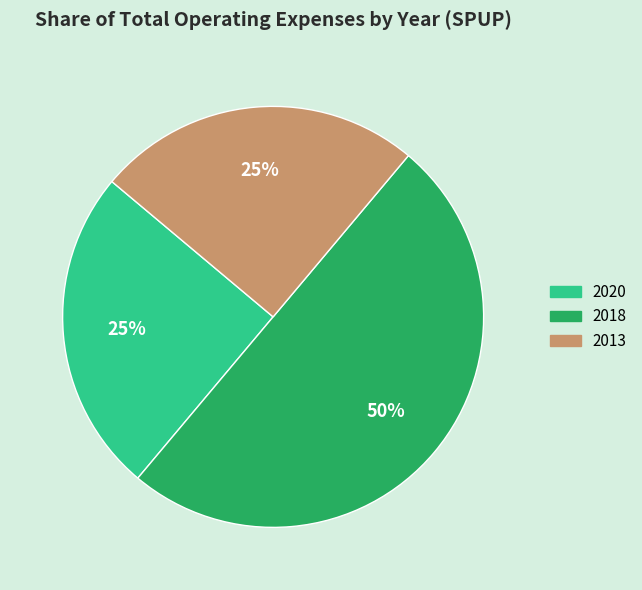

To the nearest percent, what is the average slice percentage?

33%